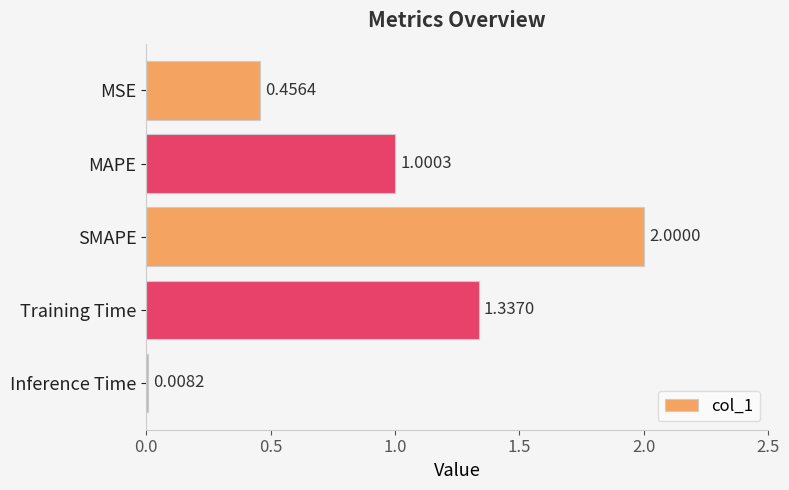

How many data points does each series have?

5